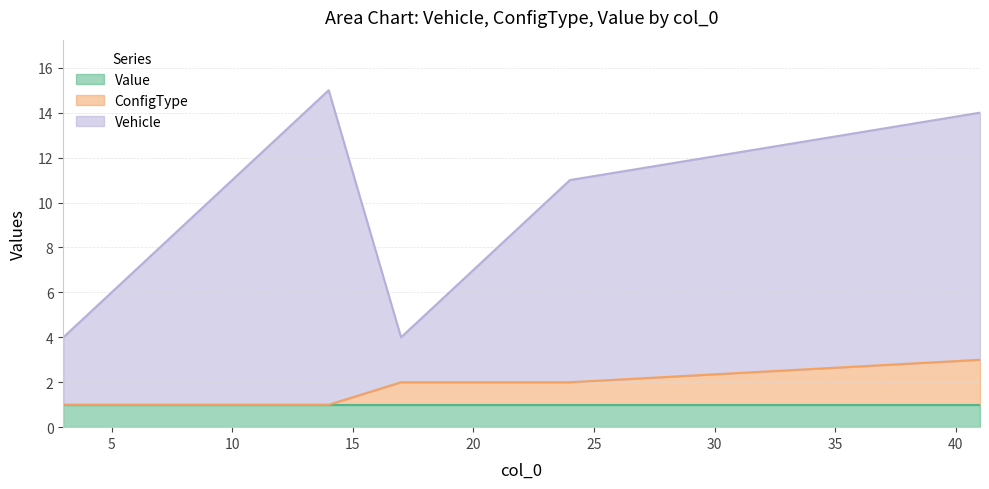

At which label does ConfigType reach its peak?

41